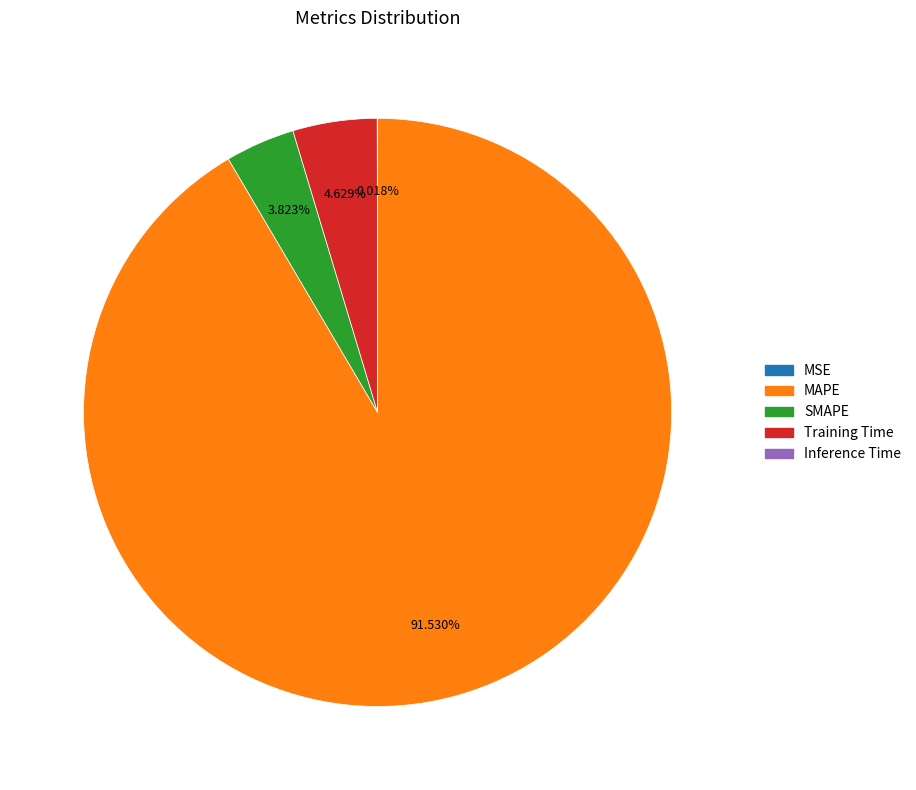

Which category has the biggest portion of the pie?

MAPE